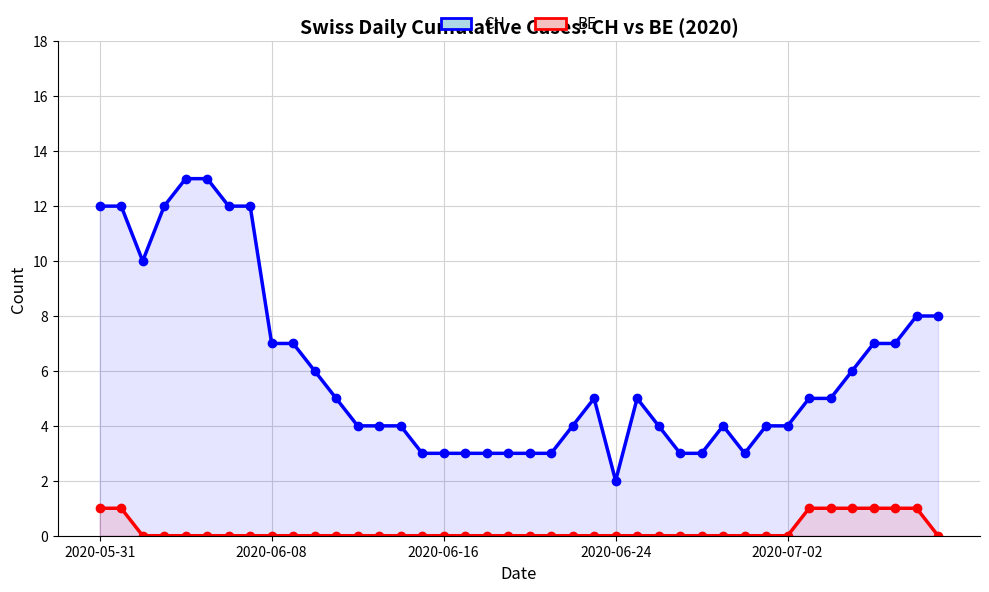

What is the average value of the CH series?

6